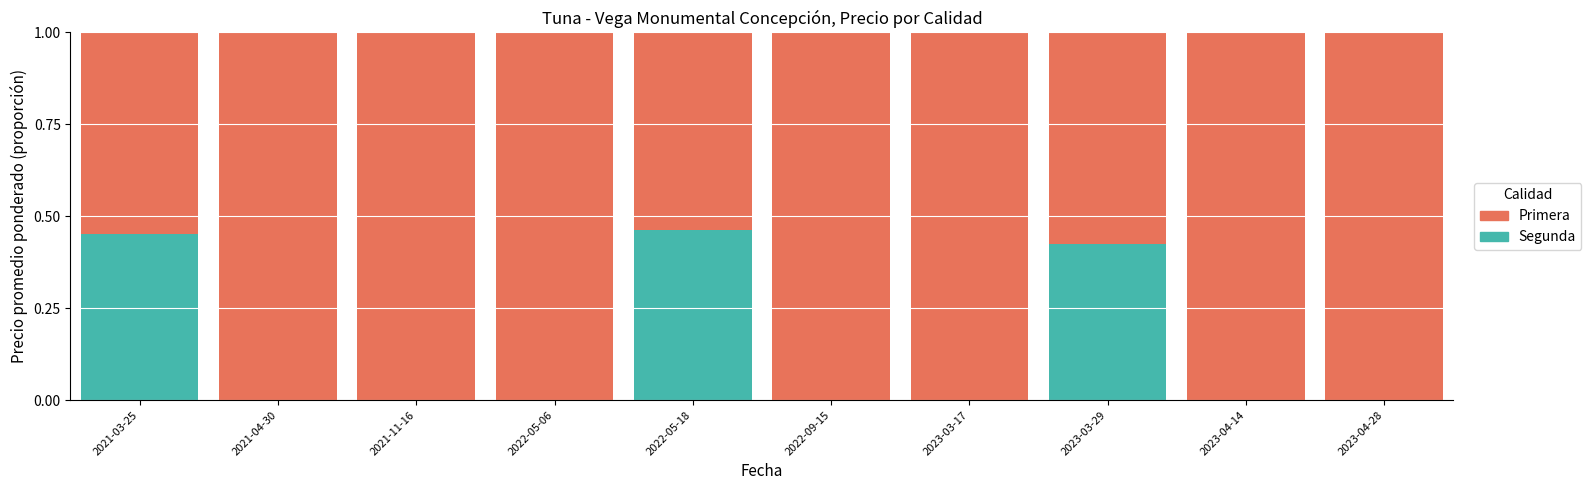

What is the total value across all series at 2023-03-17?

1.0